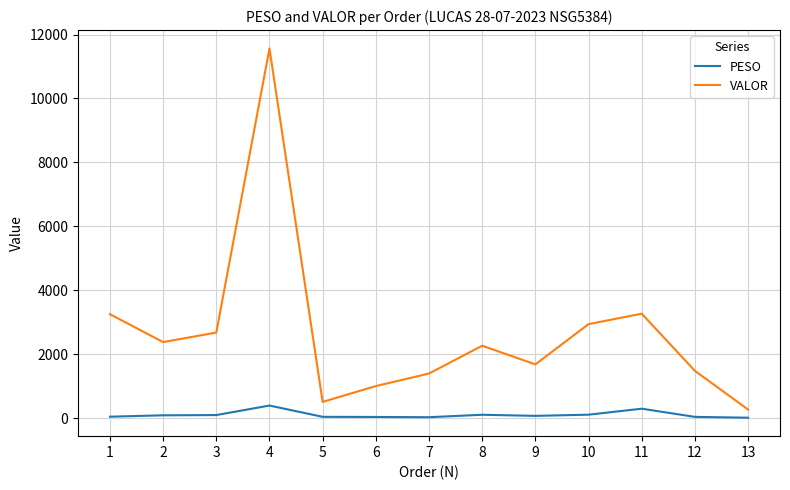

True or false: VALOR and PESO cross at least once.

False